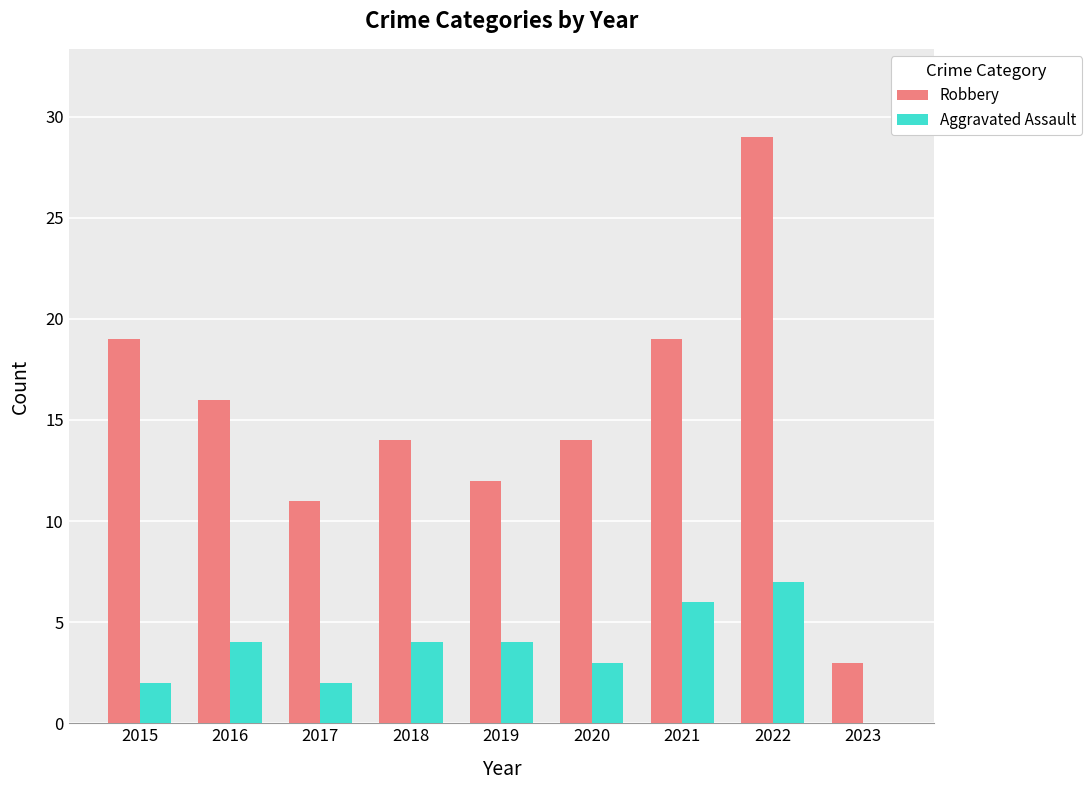

What is the sum of the Robbery values at 2018 and 2022?

43